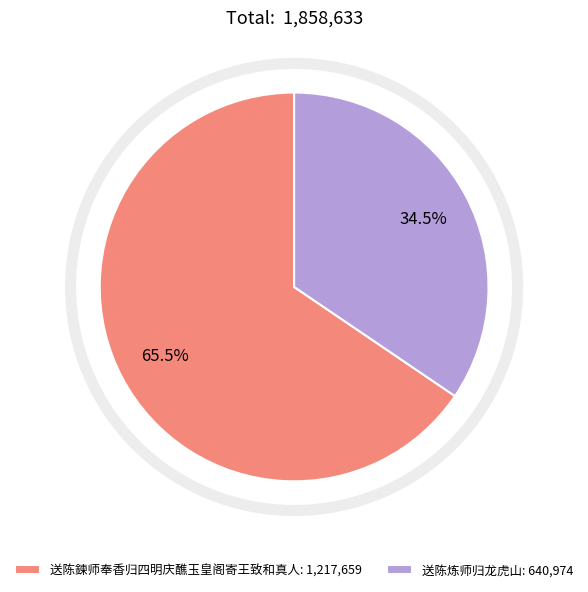

How many segments does this pie chart have?

2